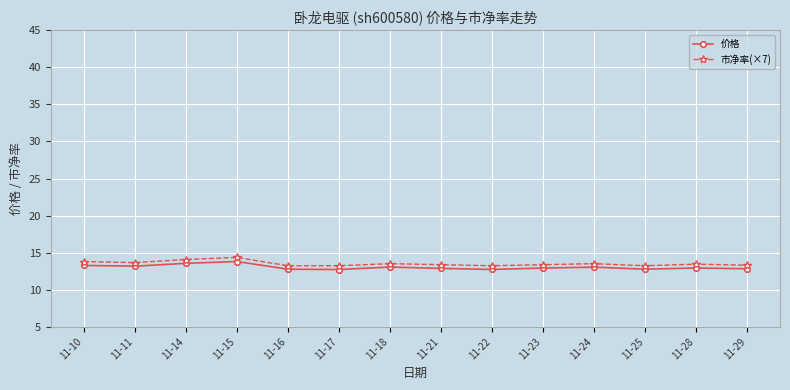

List the series in order of their overall mean, highest first.

市净率(×7), 价格